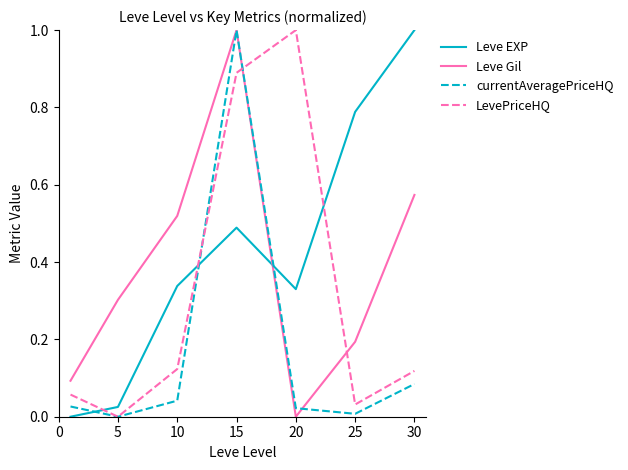

Which series has the largest total across all categories?

Leve EXP